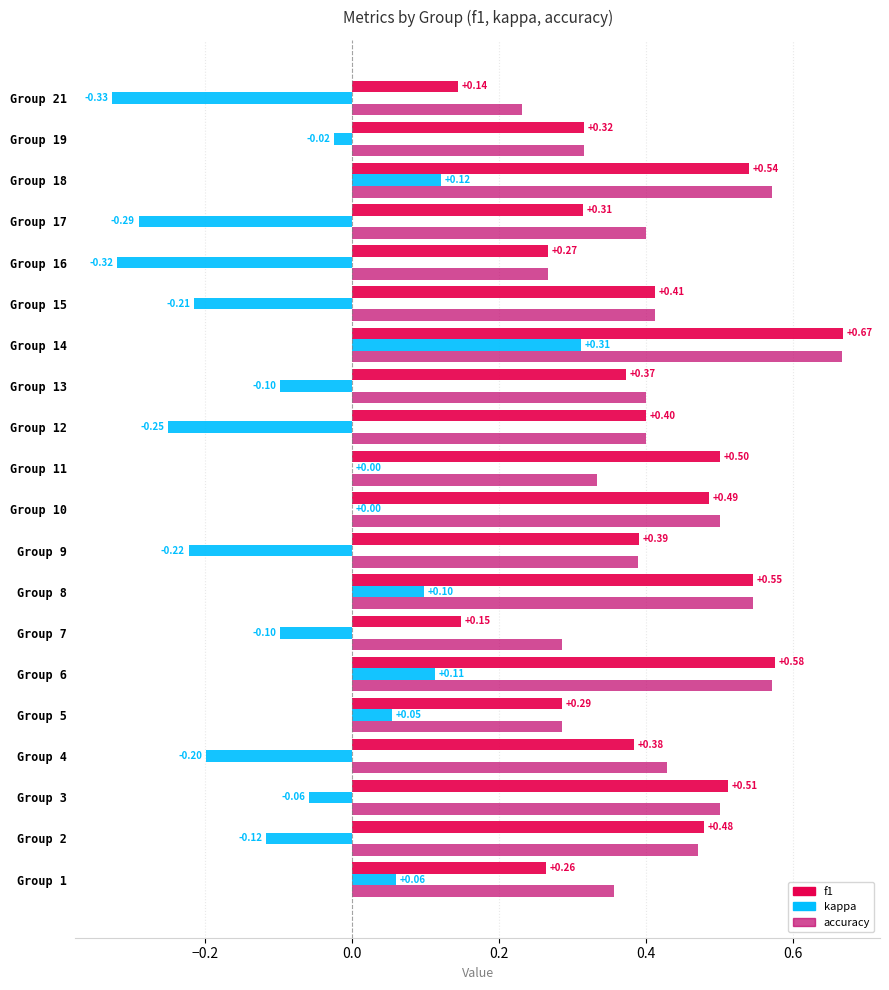

Which series has the largest total across all categories?

accuracy